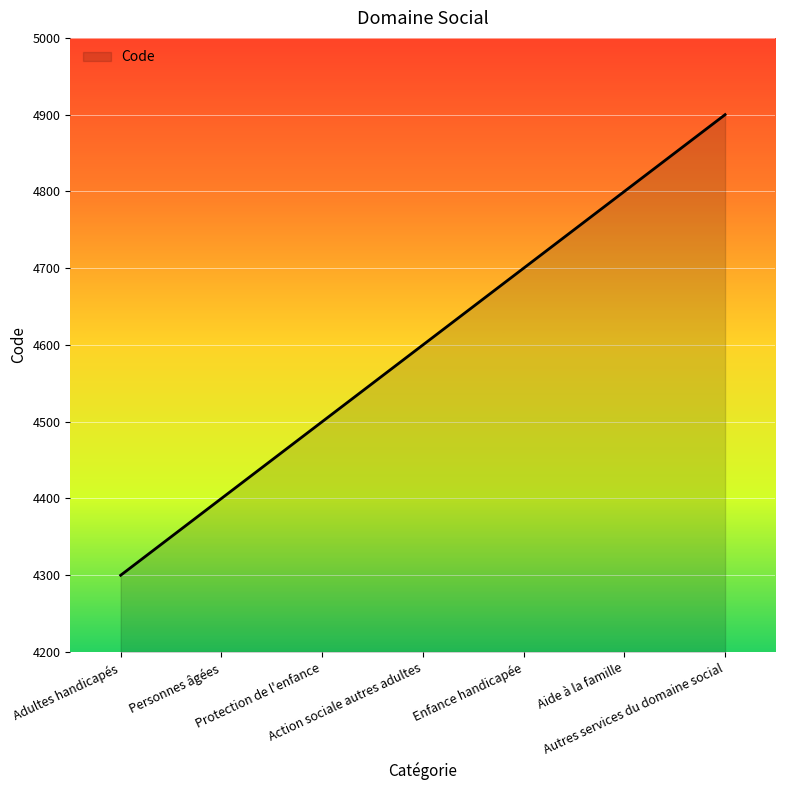

The value at Personnes âgées is 2797. True or false?

False